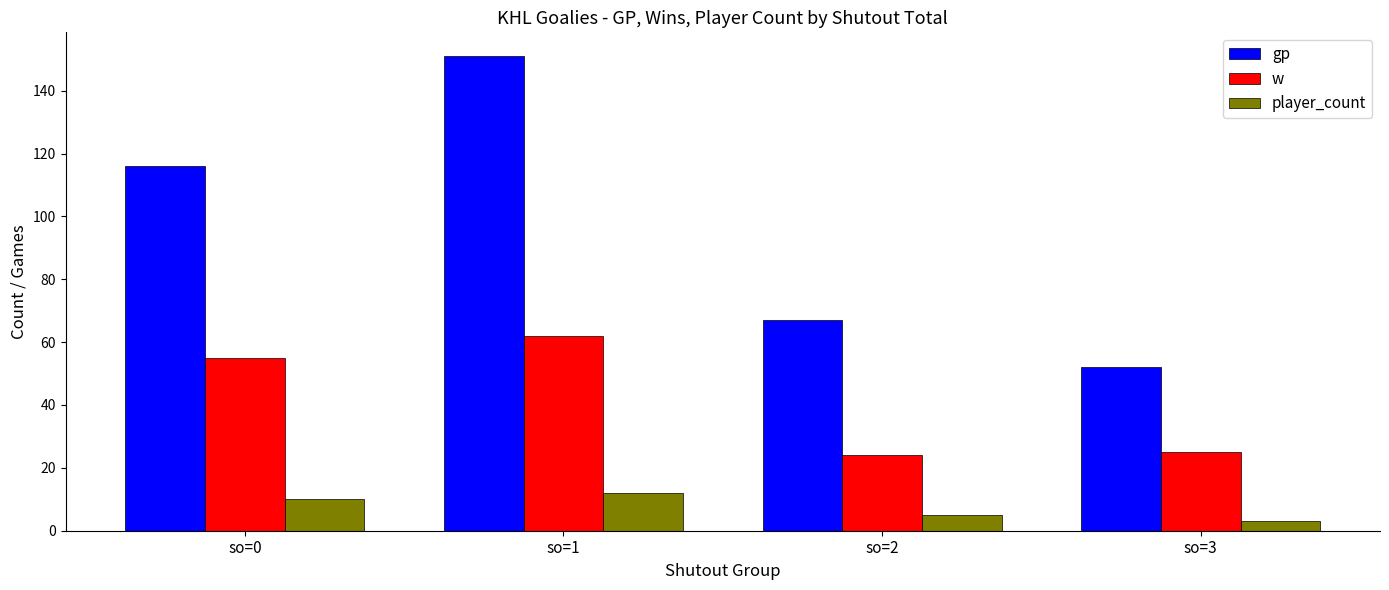

What is the total value across all series at so=2?

96